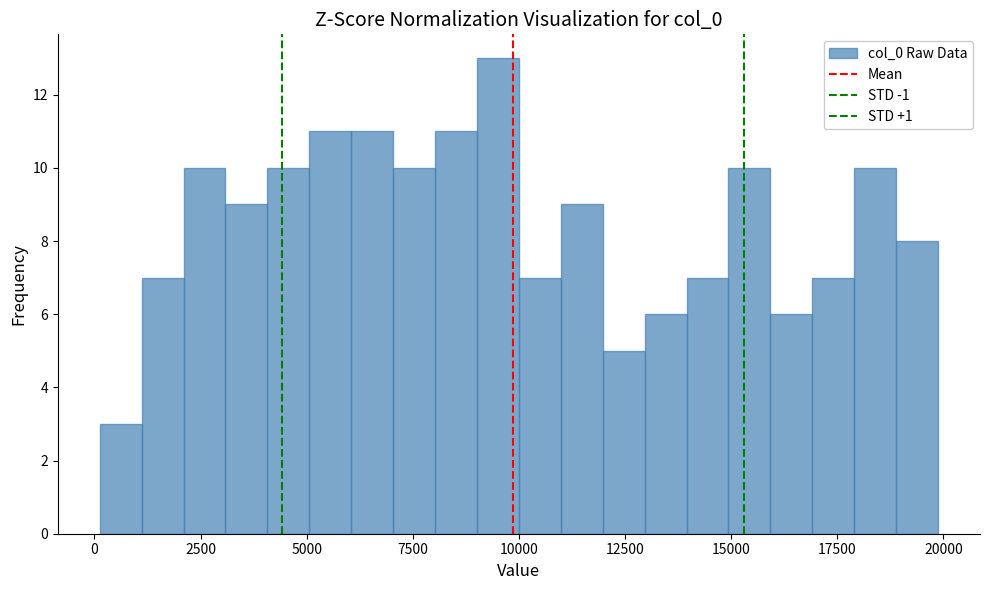

Read against the x-axis, roughly where is the centre of the tallest bar?

9500